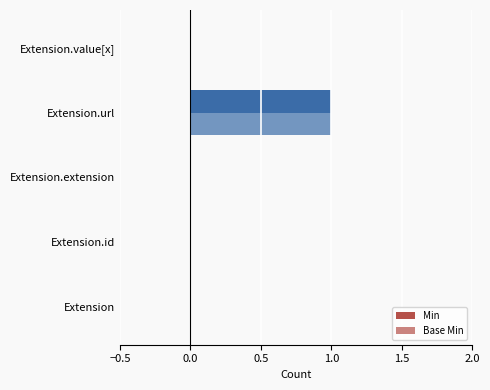

What is the difference between the maximum and minimum values in the Base Min series?

1